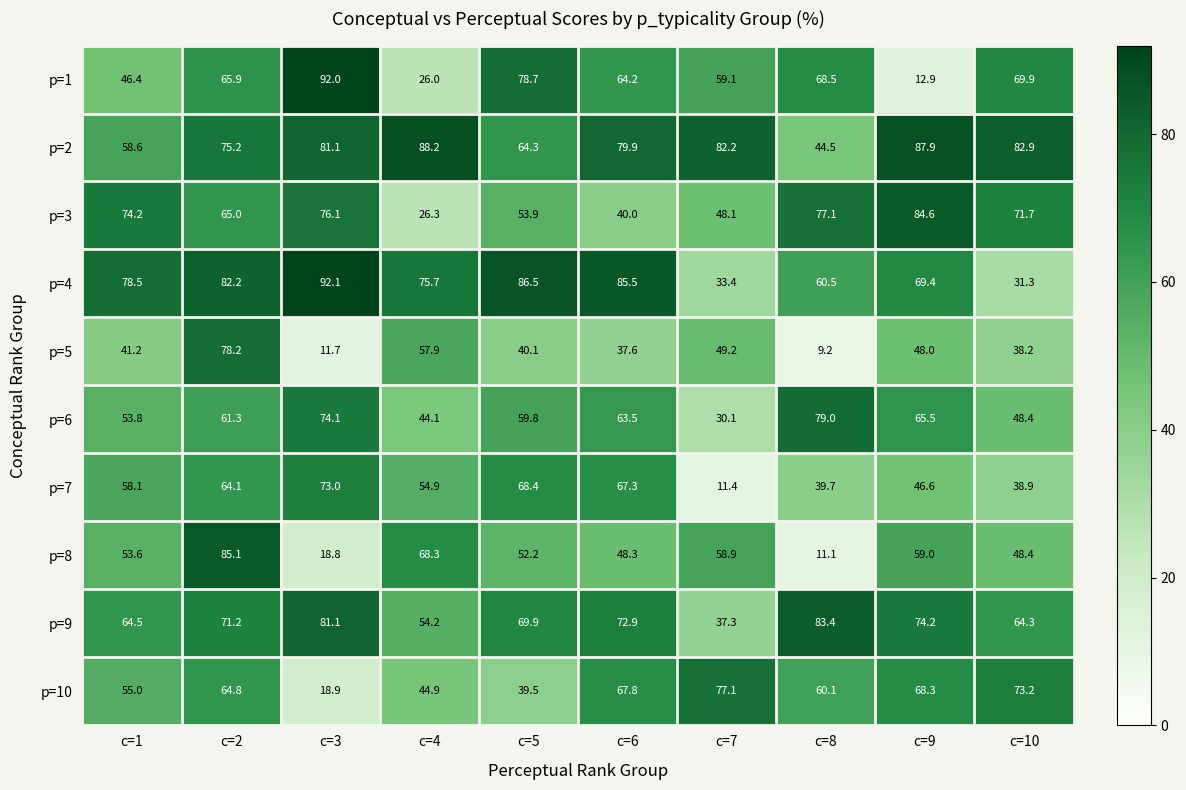

List the series in order of their peak value, lowest first.

p=7, p=10, p=5, p=6, p=9, p=3, p=8, p=2, p=1, p=4